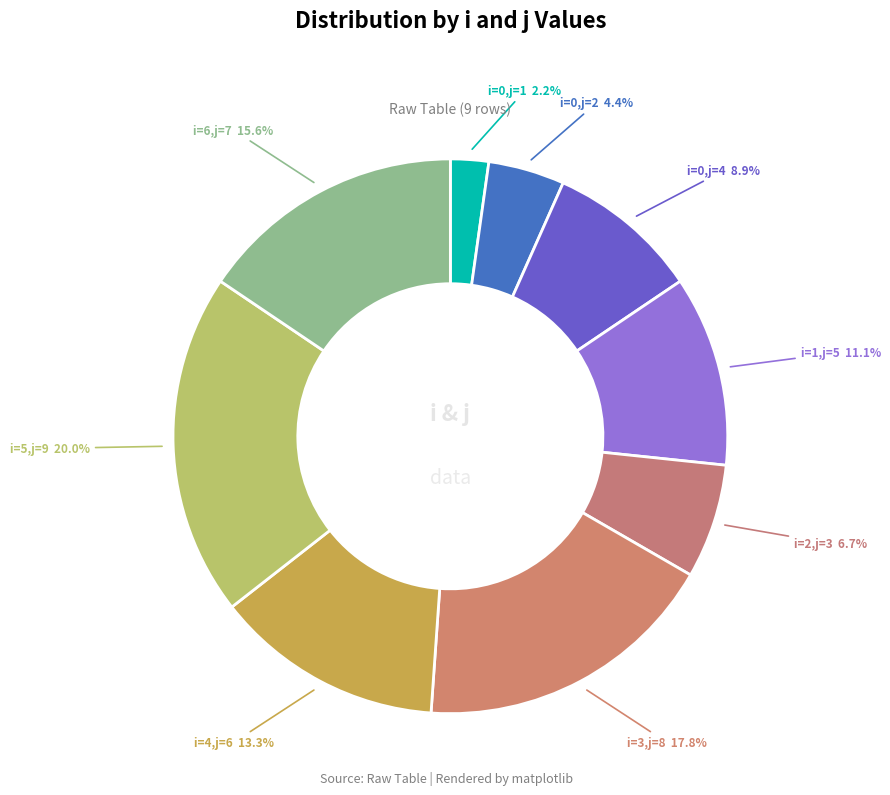

Between i=4,j=6 and i=5,j=9, which is larger?

i=5,j=9